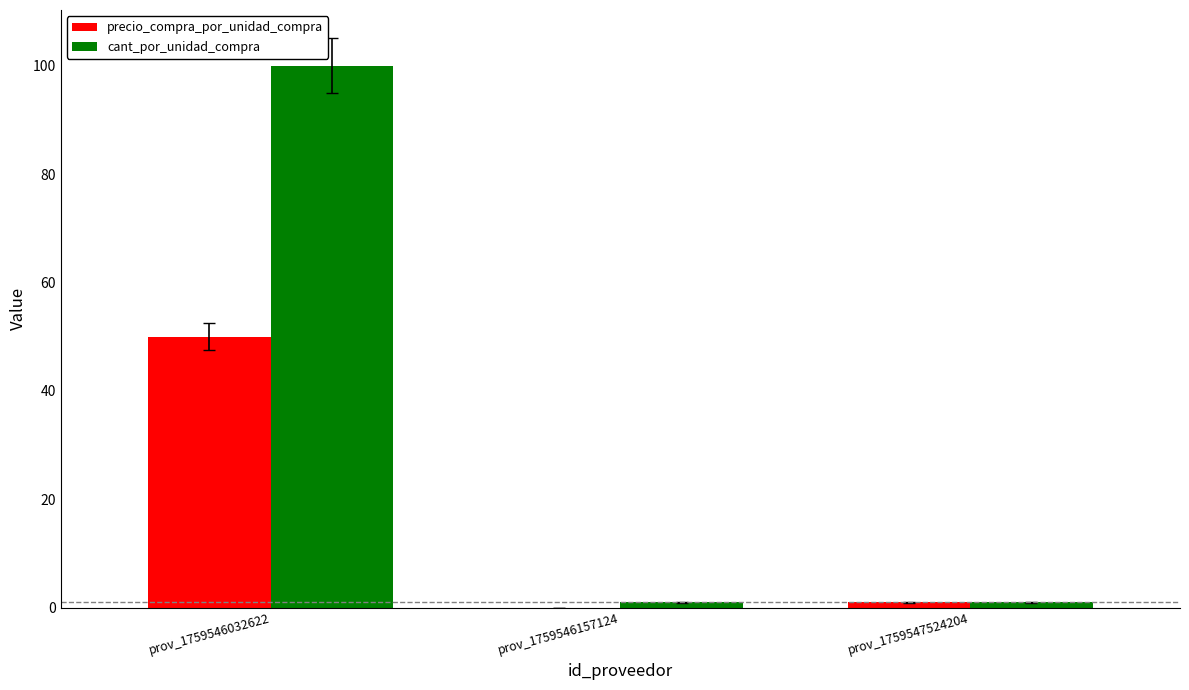

Which series changed the most between prov_1759546032622 and prov_1759547524204?

cant_por_unidad_compra